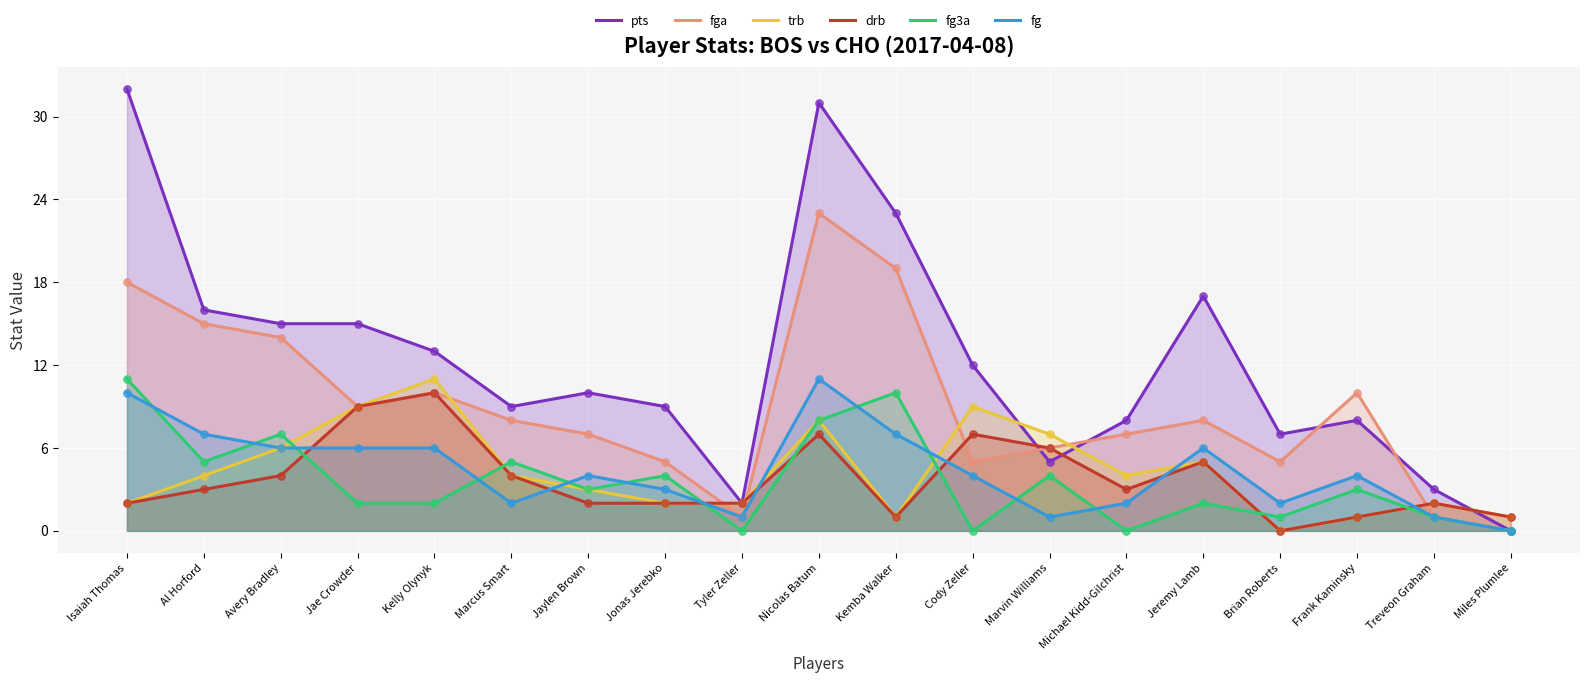

What are all the series names shown in the legend?

pts, fga, trb, drb, fg3a, fg